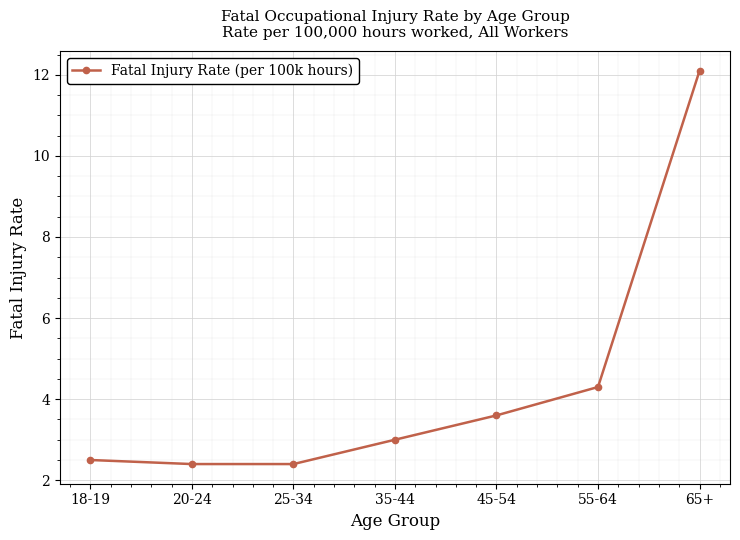

What is the minimum value shown in the chart?

2.4